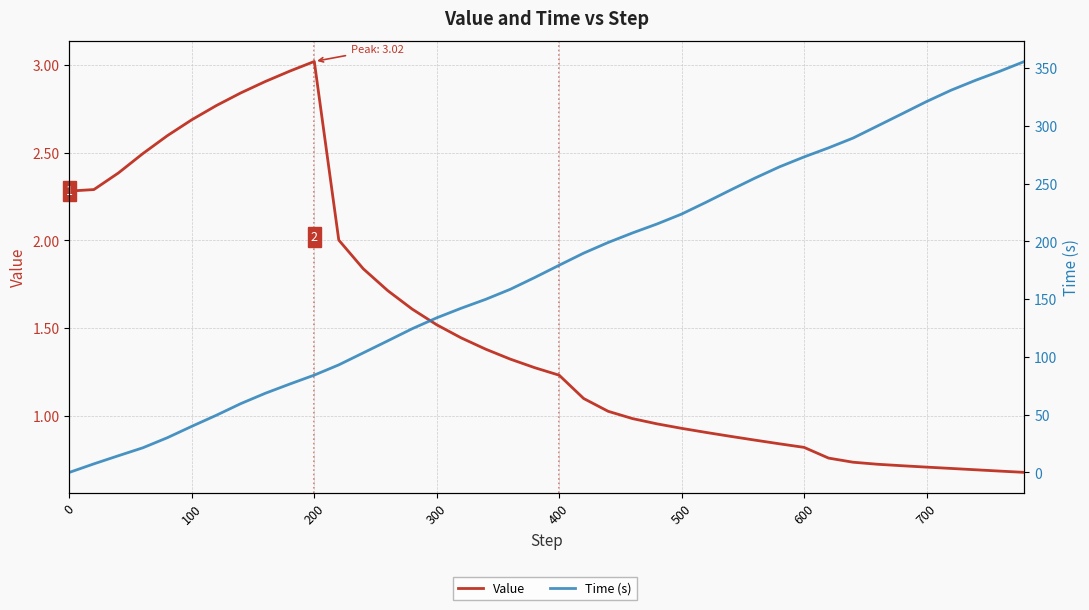

Is it true that Value equals 1.4 at 27?

False